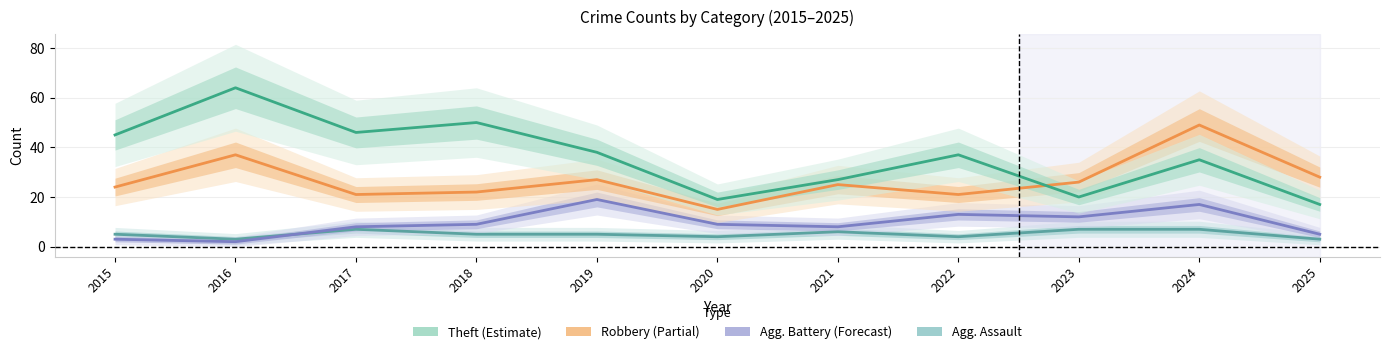

Reading left to right, extract all data points from this chart.

Aggravated Assault: 5	3	7	5	5	4	6	4	7	7	3
Aggravated Battery: 3	2	8	9	19	9	8	13	12	17	5
Robbery: 24	37	21	22	27	15	25	21	26	49	28
Theft: 45	64	46	50	38	19	27	37	20	35	17